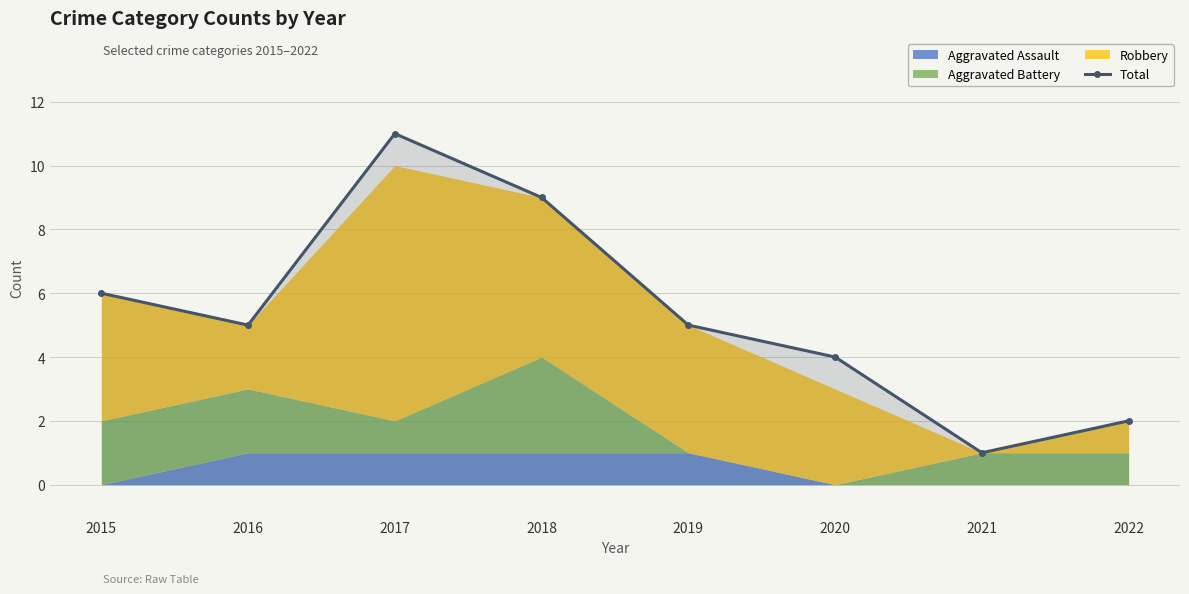

Reading left to right, what are all the values shown in this chart?

6	5	11	9	5	4	1	2